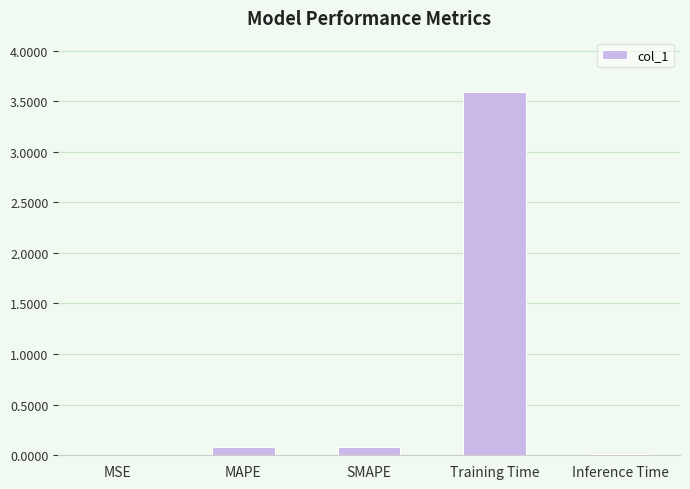

At which category does the chart reach its peak across all series?

Training Time